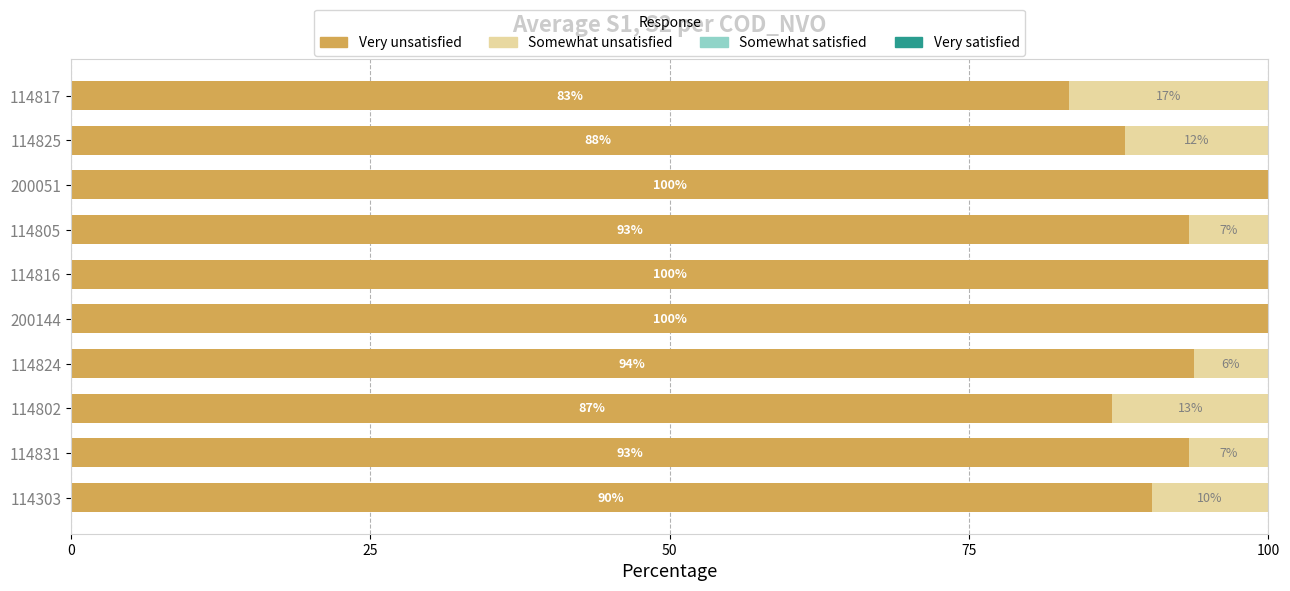

Where is Very unsatisfied nearest to the value 91?

114303